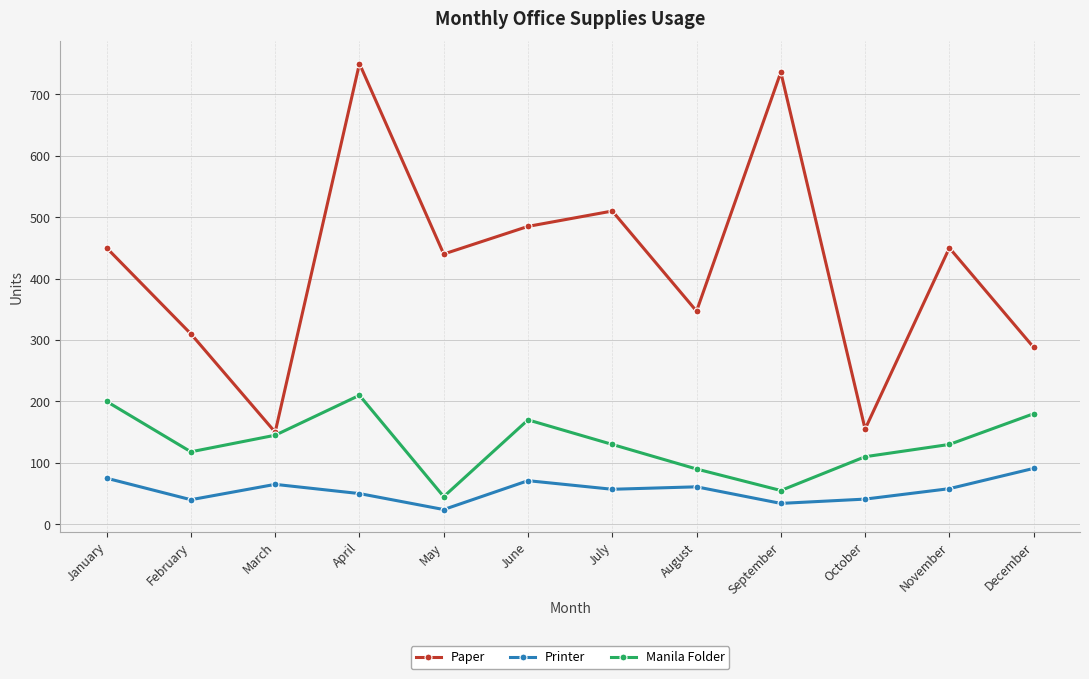

How many interior local valleys does the Manila Folder series have?

3